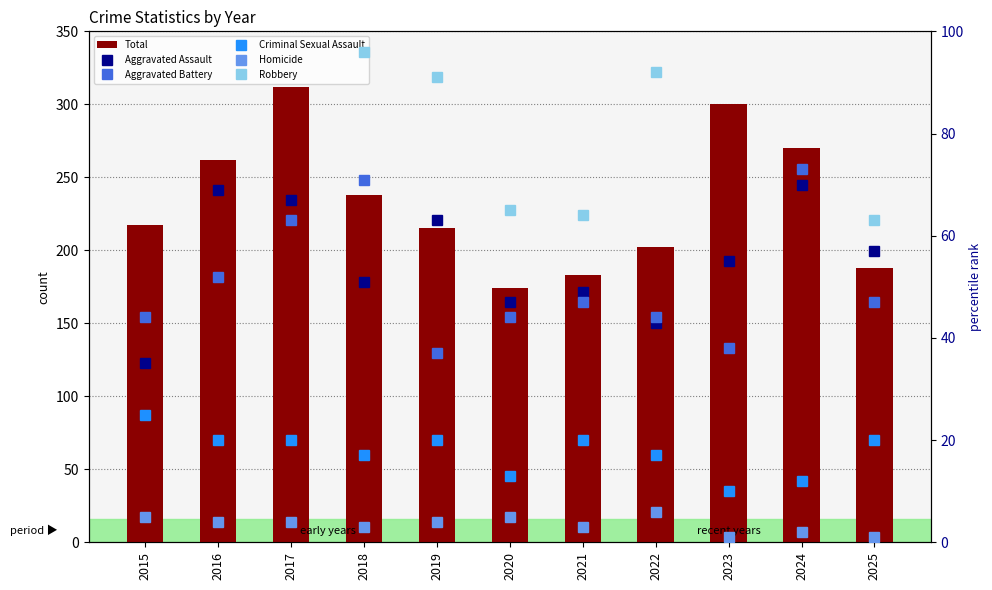

What is the total value across all series at 2025?

376